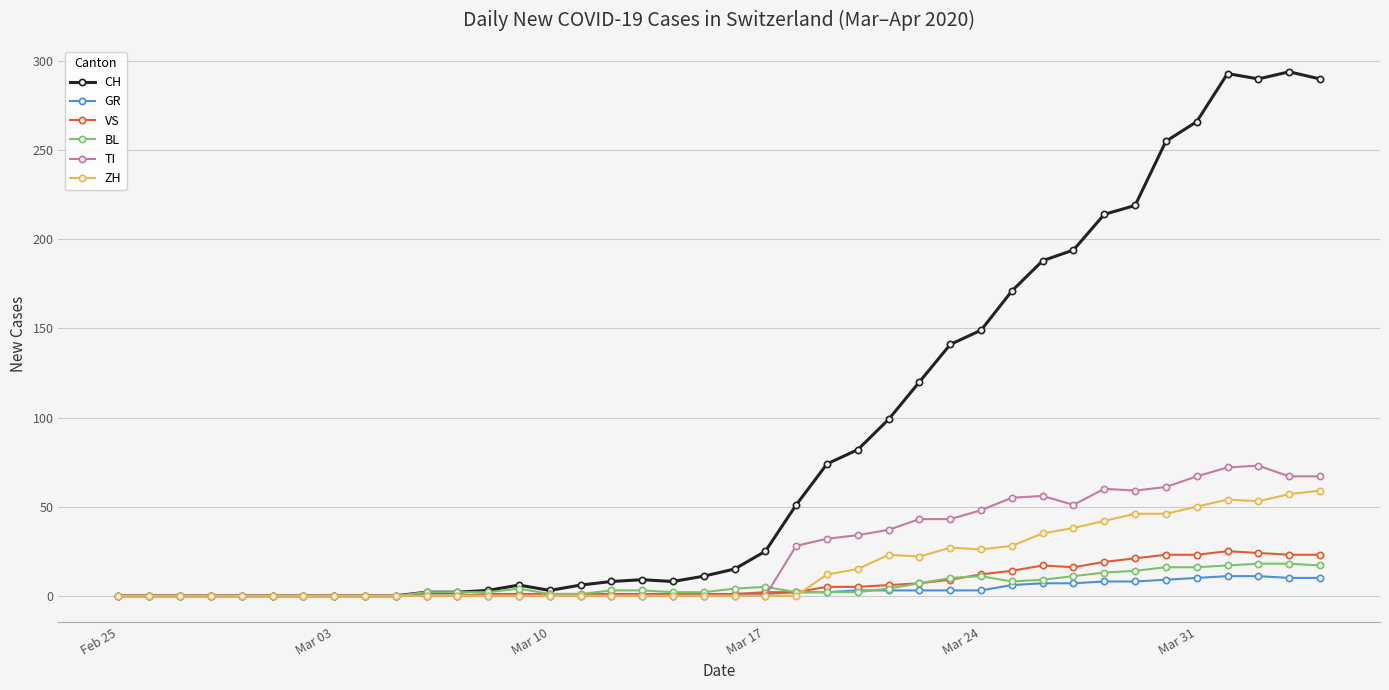

List the series in order of their peak value, highest first.

CH, TI, ZH, VS, BL, GR